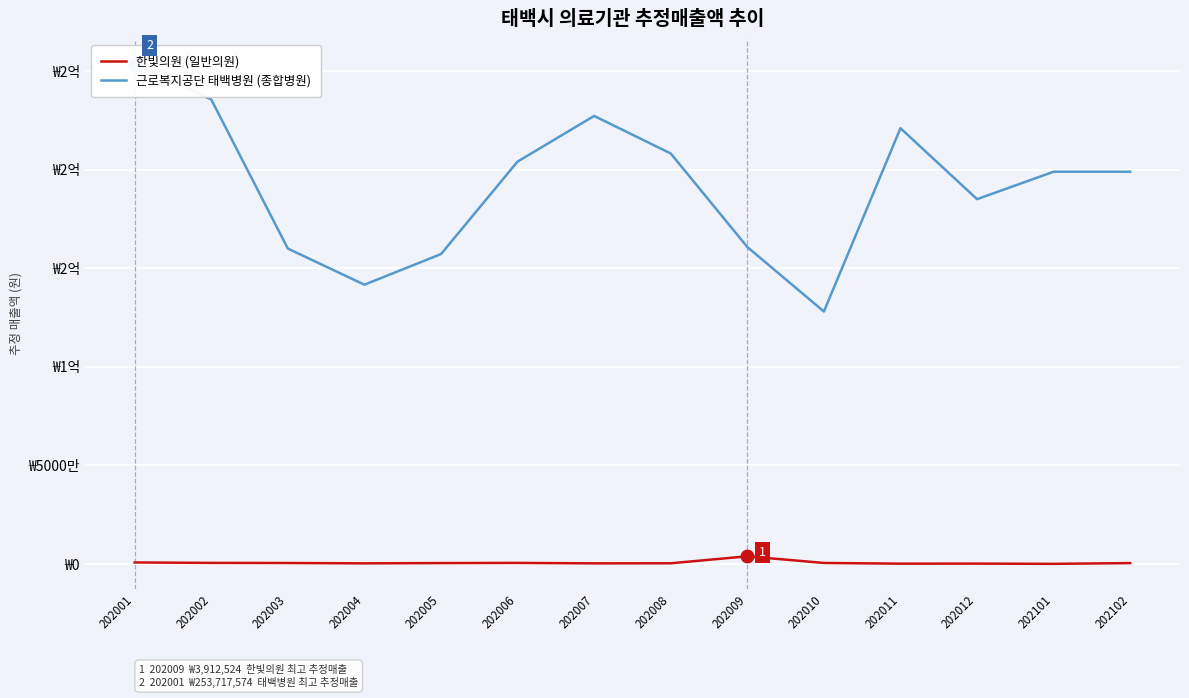

What is the difference between the highest and lowest values at 202101?

198921974